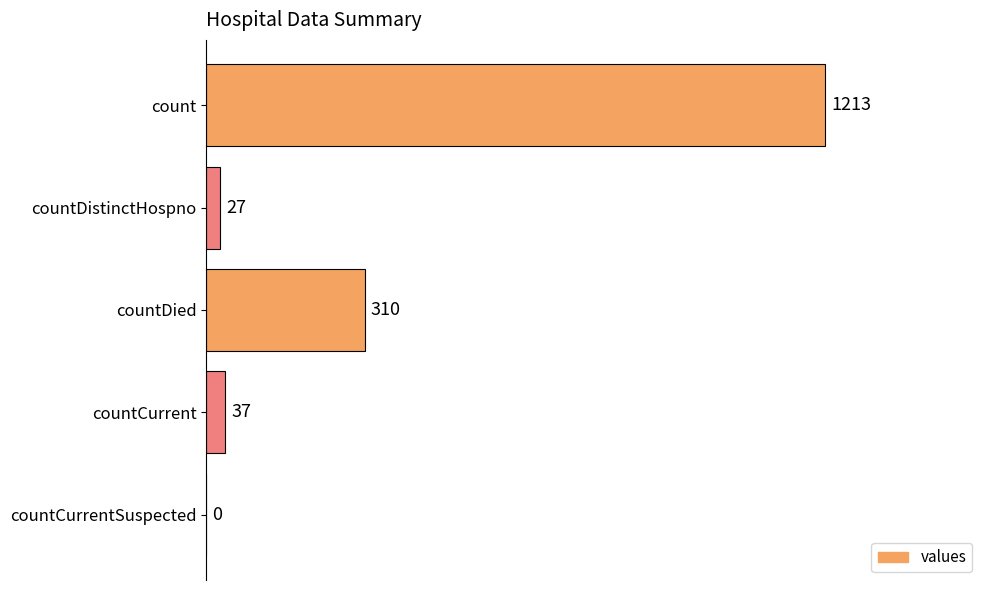

Between count and countCurrentSuspected, which is larger?

count